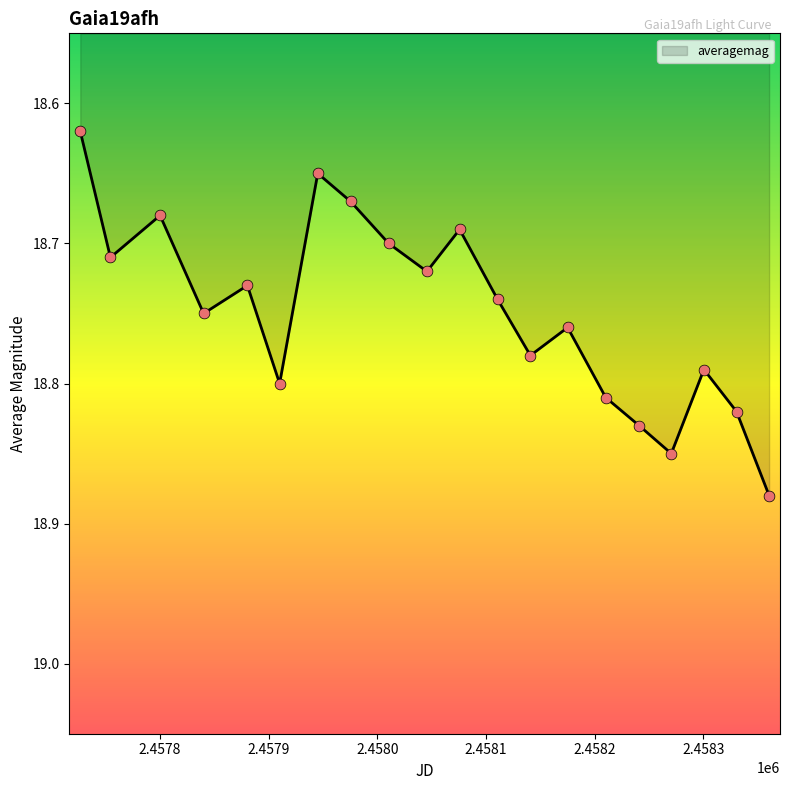

What is the difference between the maximum and minimum values?

0.3